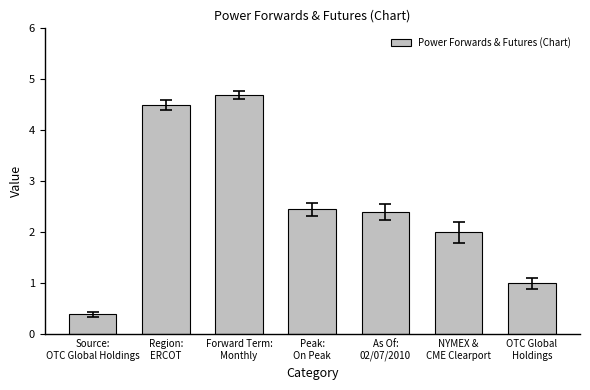

How many series are shown in this chart?

1